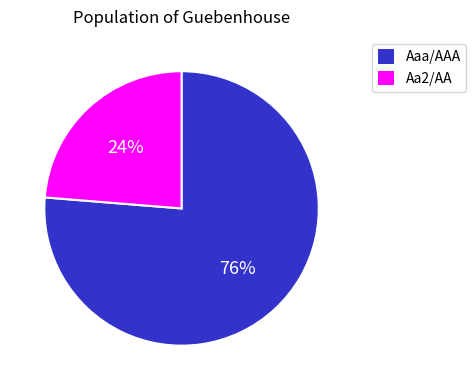

Does any single category account for the majority?

Yes